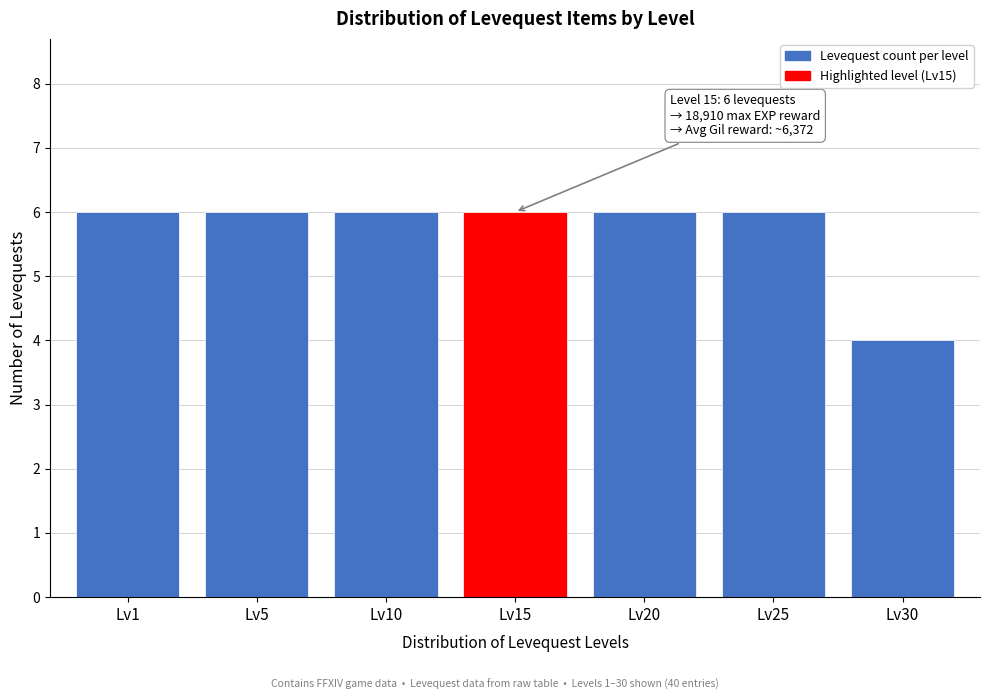

Reading right to left, what are all the values shown in this chart?

Lv30=4	Lv25=6	Lv20=6	Lv15=6	Lv10=6	Lv5=6	Lv1=6